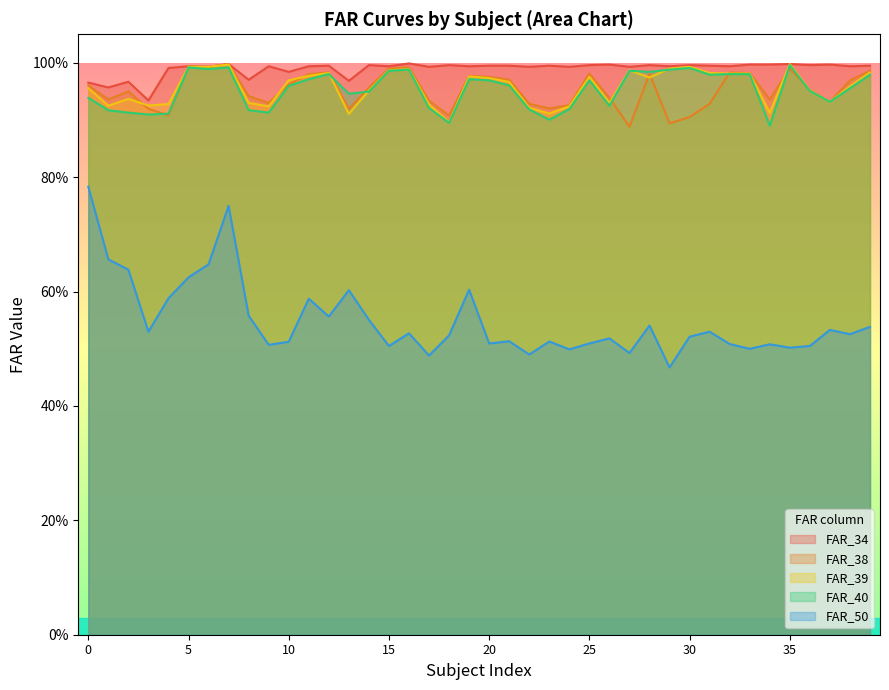

How many interior local valleys does the FAR_50 series have?

13